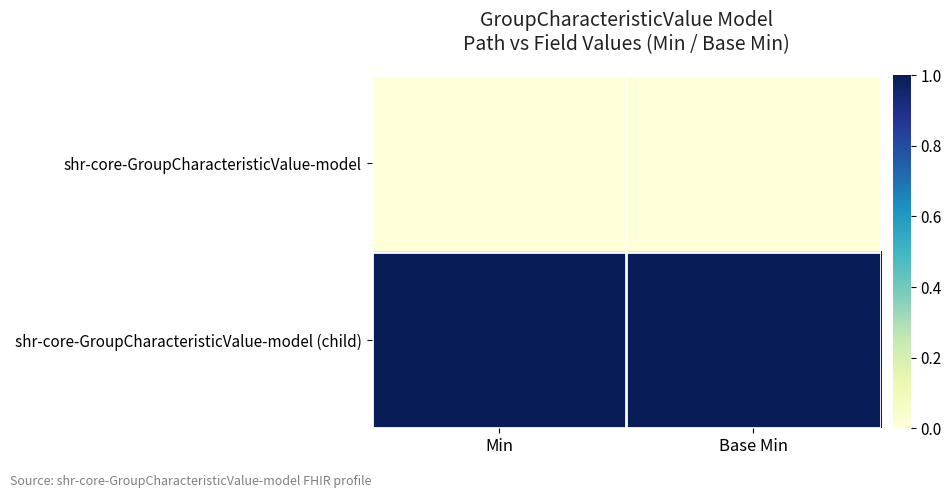

Which series has the largest range (max minus min)?

shr-core-GroupCharacteristicValue-model